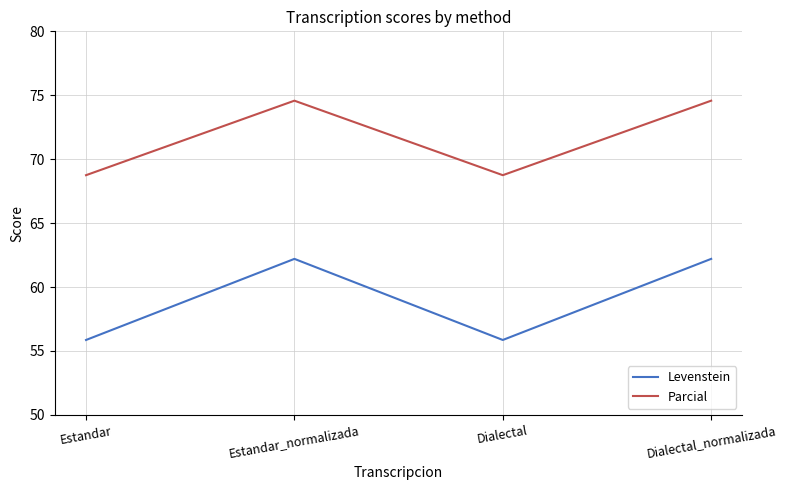

True or false: Levenstein and Parcial intersect in this chart.

False